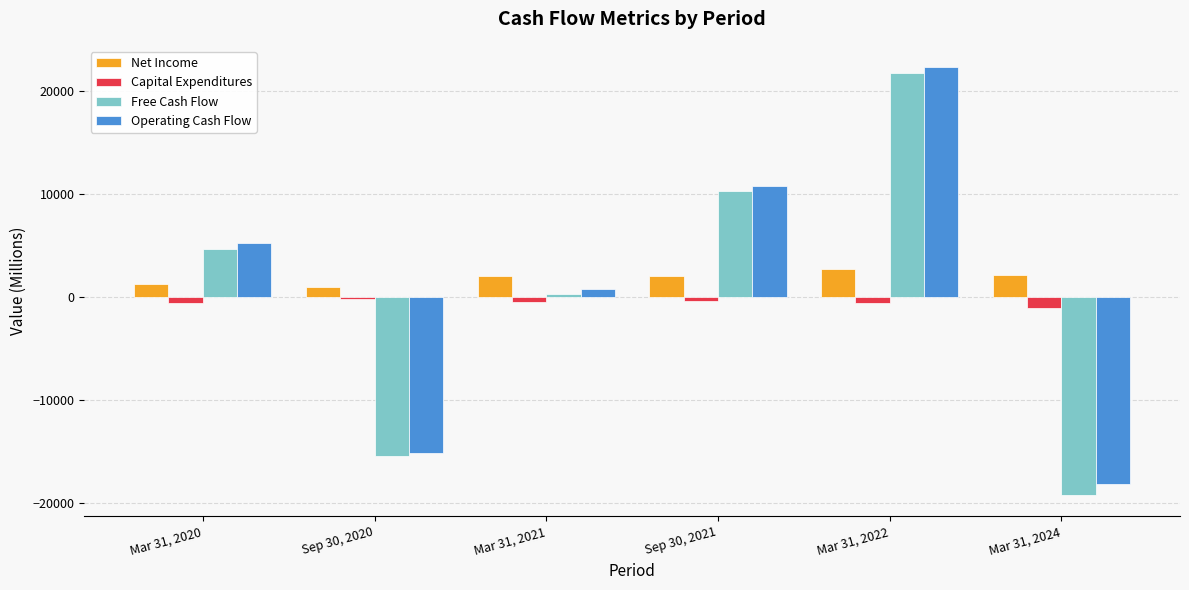

What is the label of the 2nd bar from the right?

Mar 31, 2022